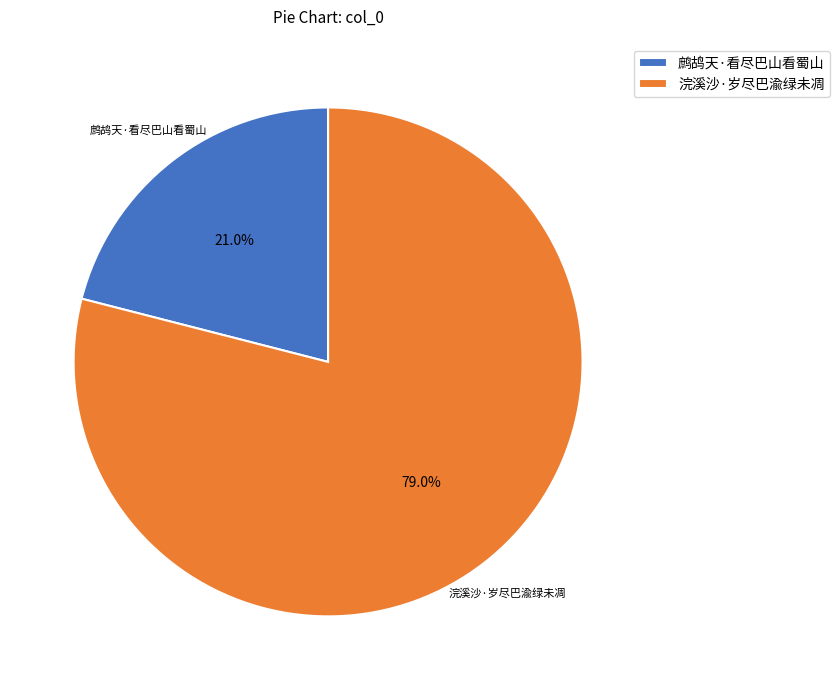

Which category has the biggest portion of the pie?

浣溪沙·岁尽巴渝绿未凋